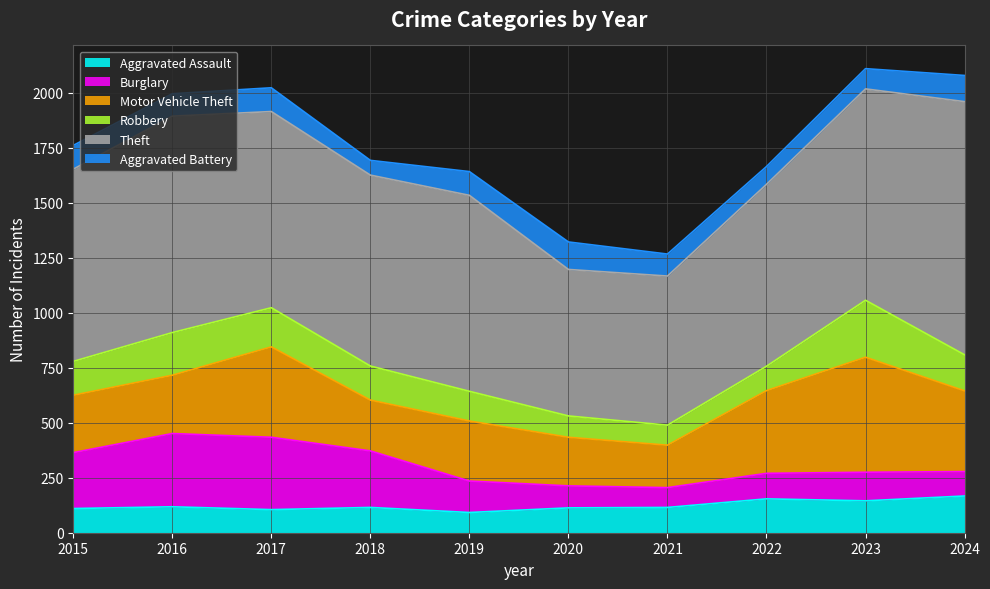

How many values in the Burglary series exceed 143?

4